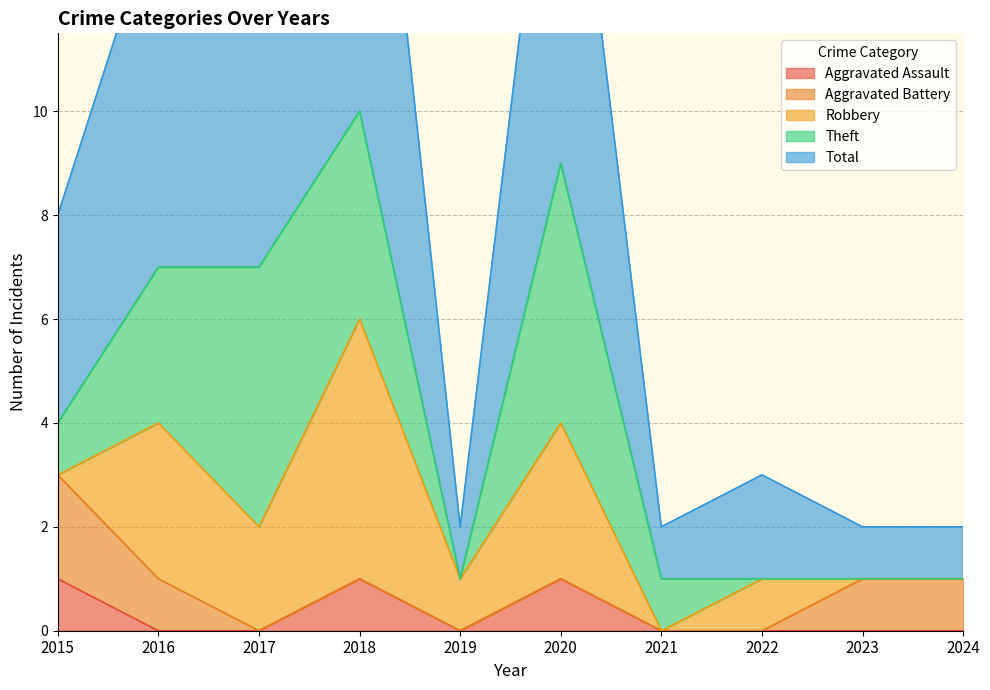

Reading right to left, what are all the values shown in this chart?

Aggravated Assault: 0	0	0	0	1	0	1	0	0	1
Aggravated Battery: 1	1	0	0	0	0	0	0	1	2
Robbery: 0	0	1	0	3	1	5	2	3	0
Theft: 0	0	0	1	5	0	4	5	3	1
Total: 1	1	2	1	9	1	10	7	7	4